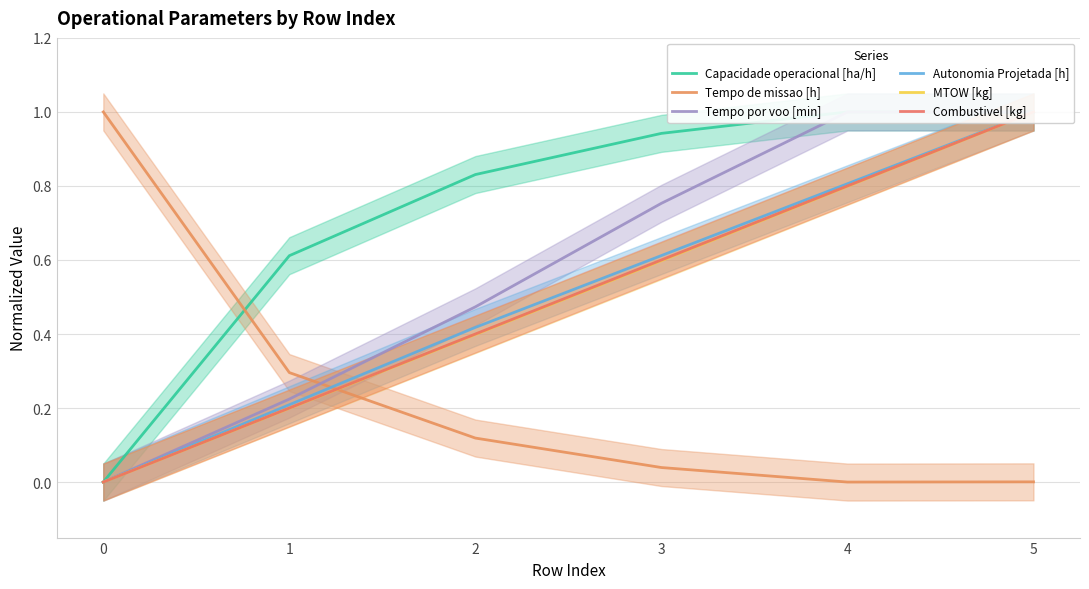

What is the value of the MTOW [kg] point at the 6th from the left?

1.0